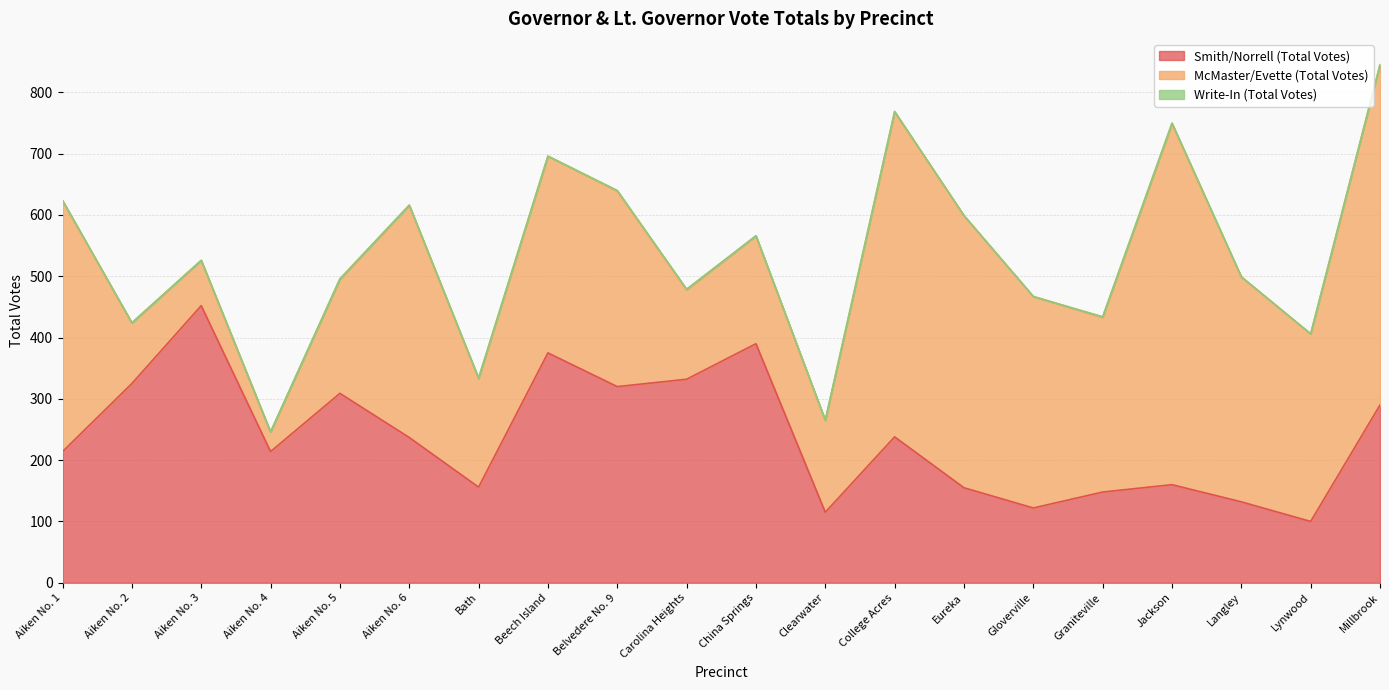

At which label does Smith/Norrell (Total Votes) reach its minimum?

Lynwood